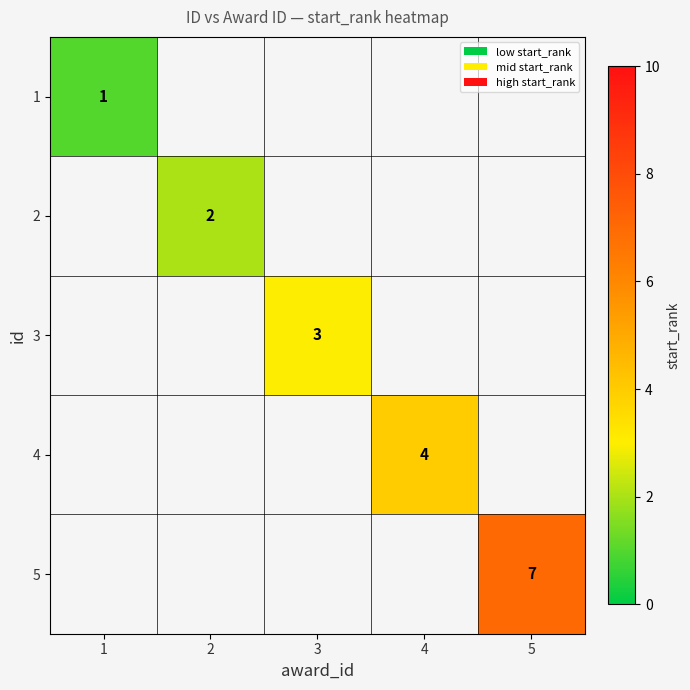

True or false: 5 has a value of 4 at 5.

False